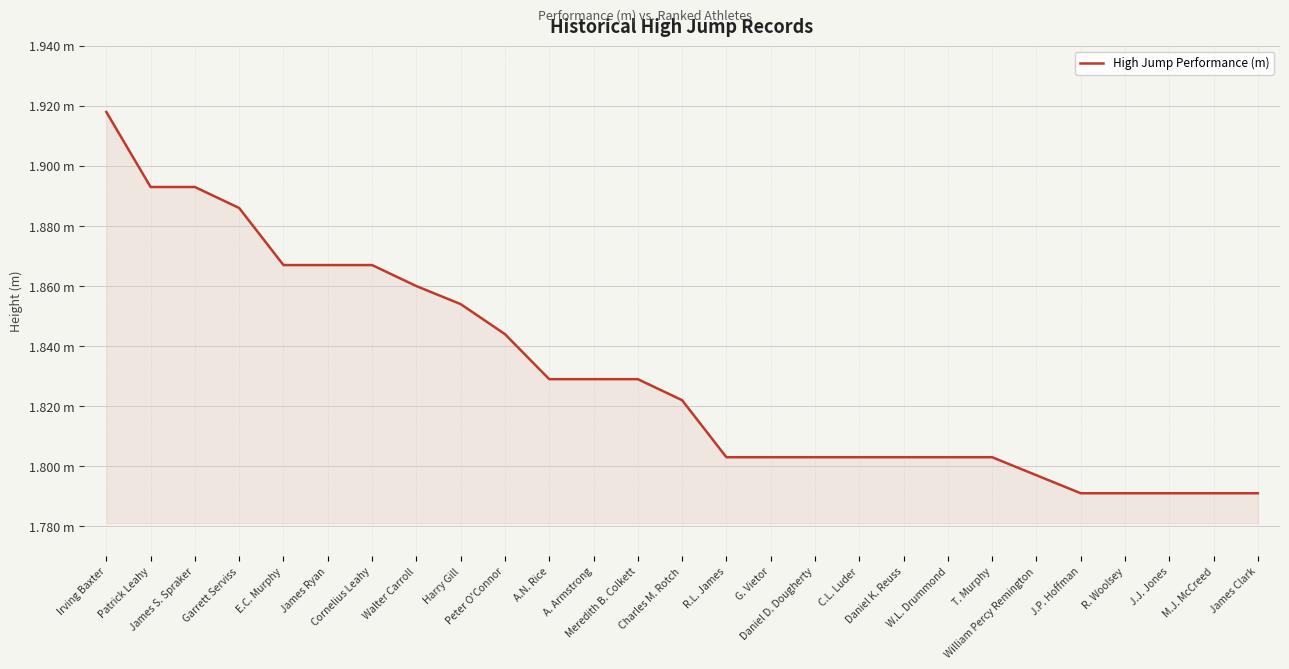

What value does the data have at G. Vietor?

1.8